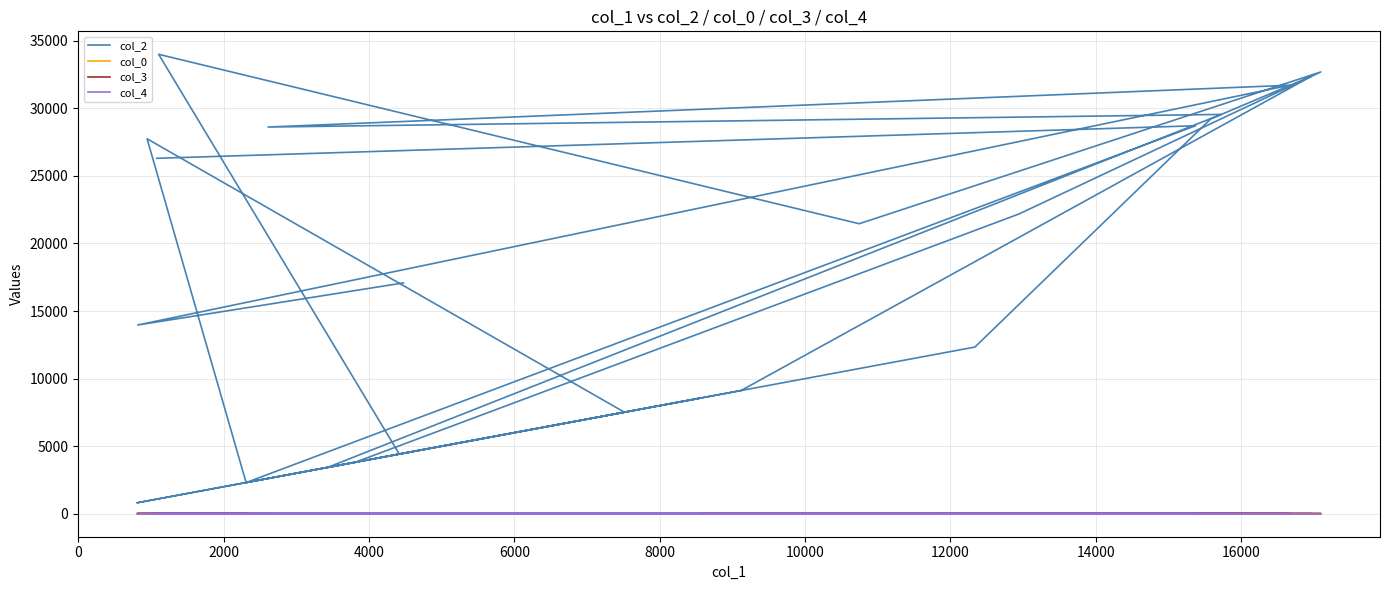

What is the approximate value of col_2 at 2000?

2312